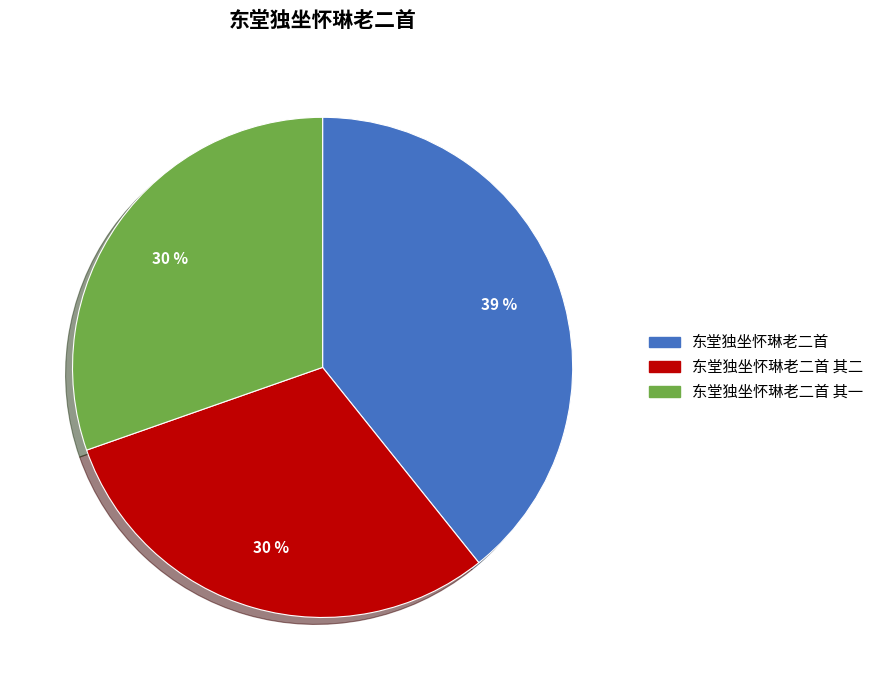

Is there any slice that represents more than half of the pie?

No